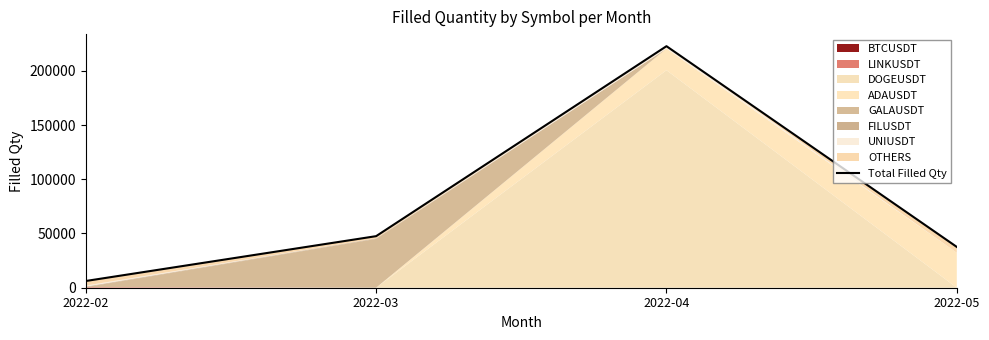

True or false: there are more than 2 points higher than both neighbors.

False